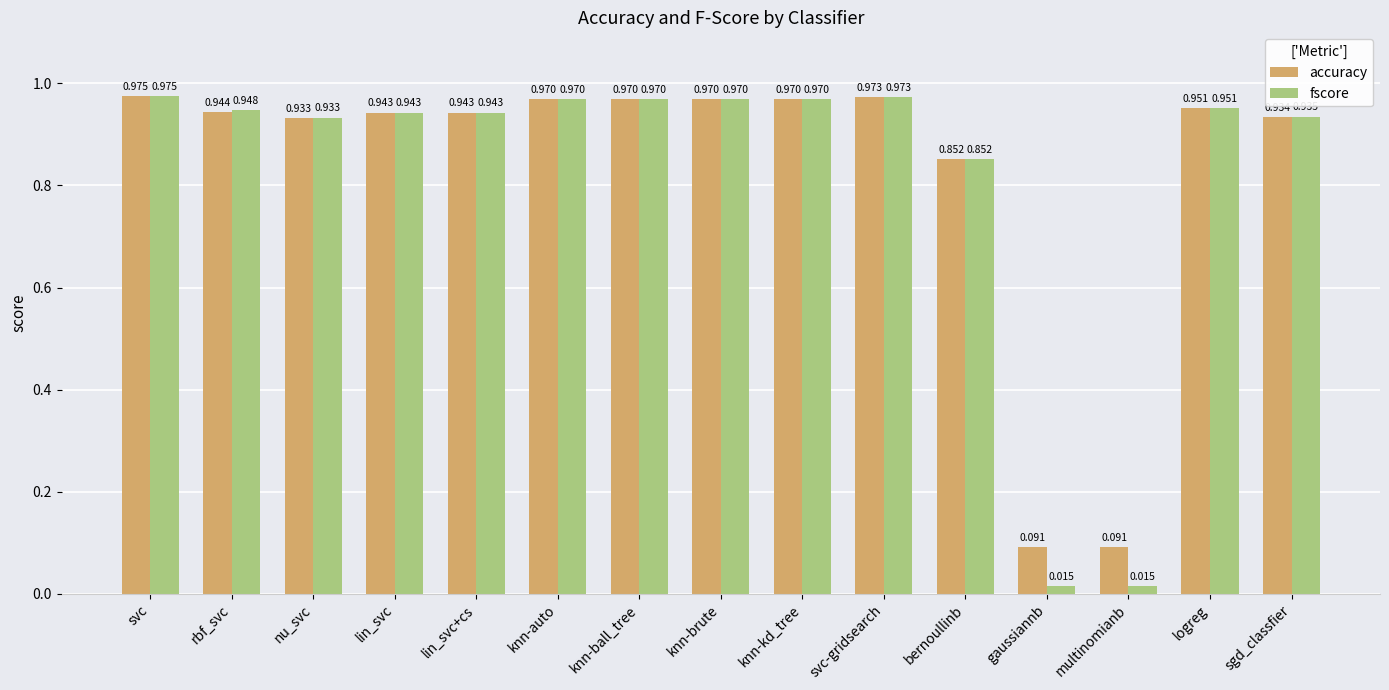

Rank the series by their average value, from lowest to highest.

fscore, accuracy